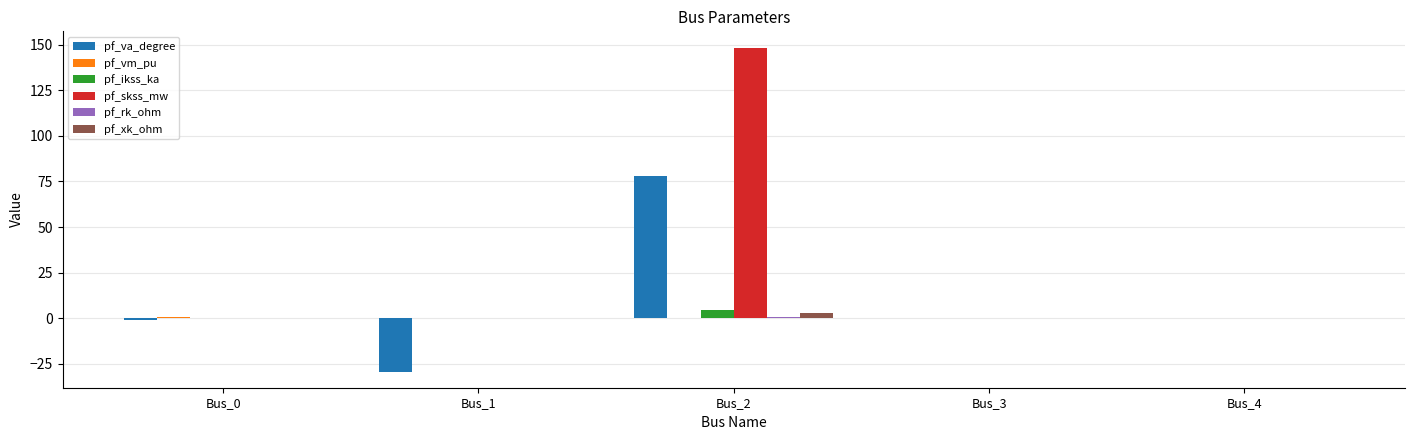

Which series has the largest total across all categories?

pf_skss_mw